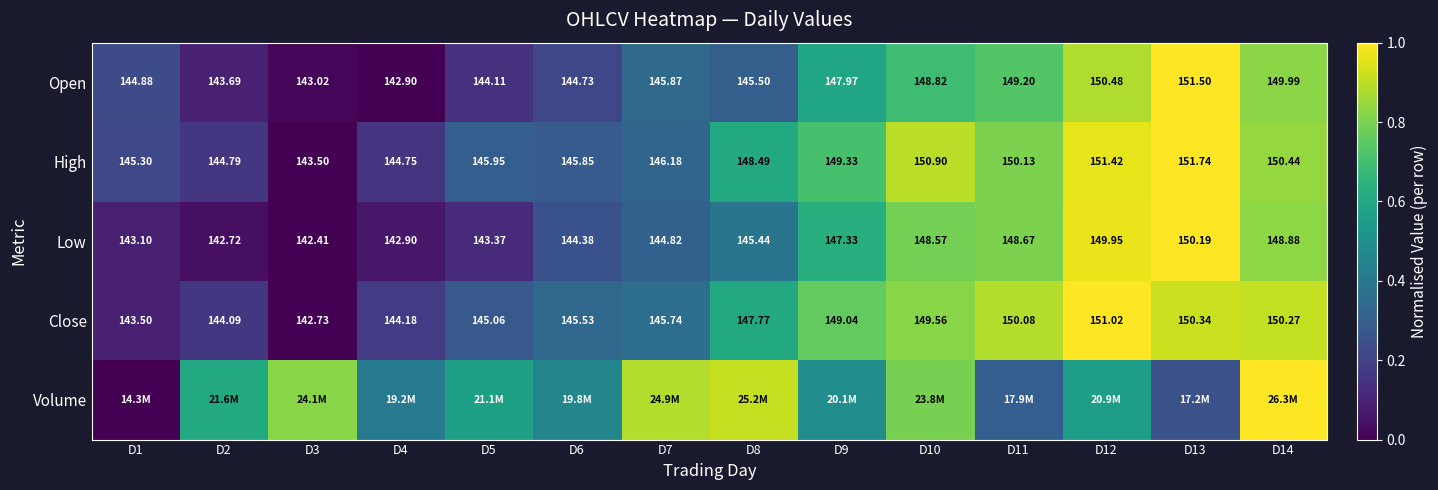

At how many categories does at least one series exceed 0?

14